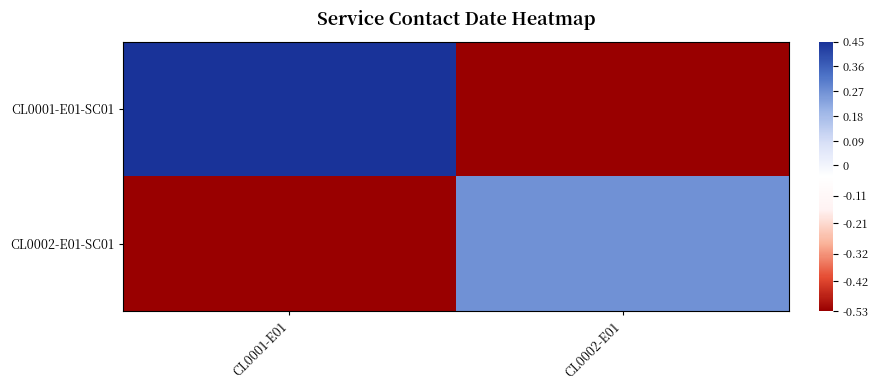

What is the difference between the highest and lowest values at CL0001-E01?

1.0